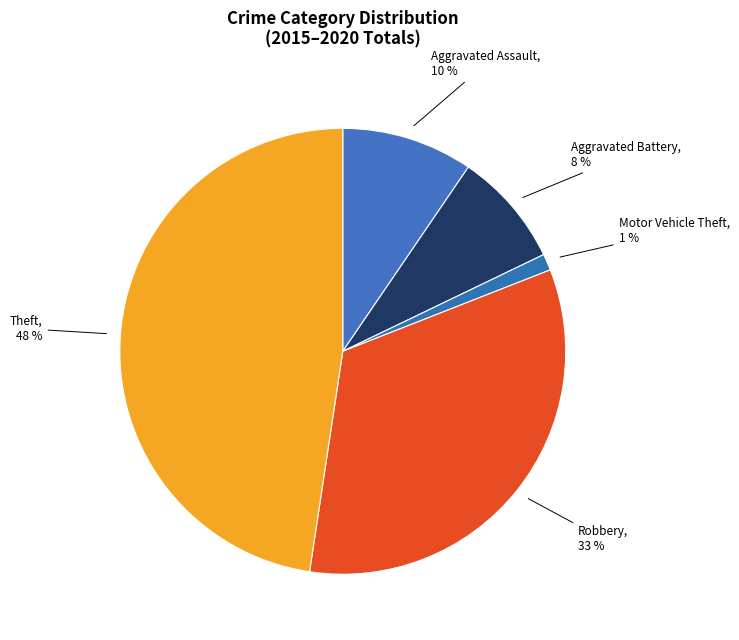

How many slices are in this pie chart?

5